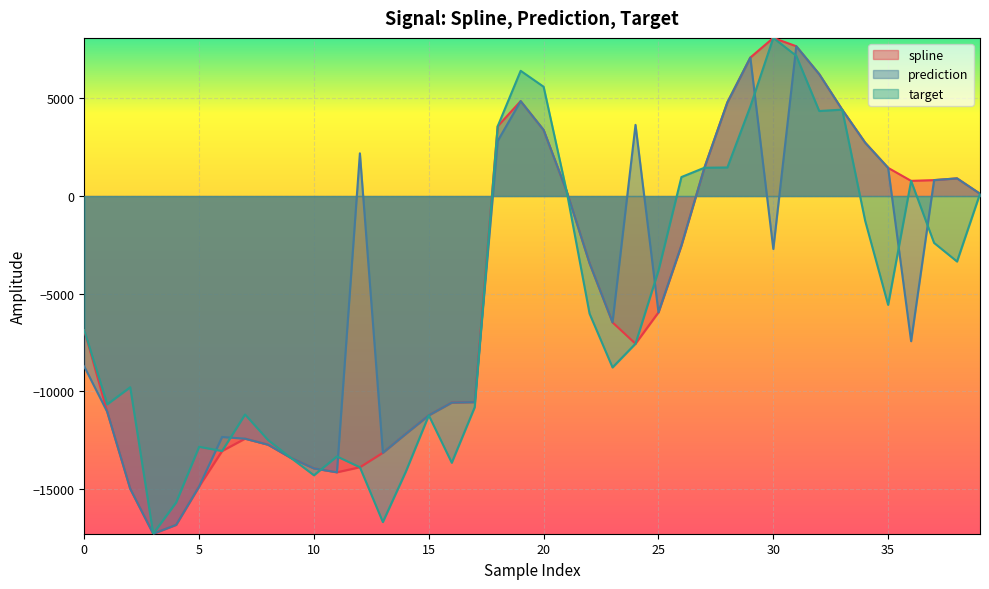

True or false: target has a value of 7881.4 at 29.

False